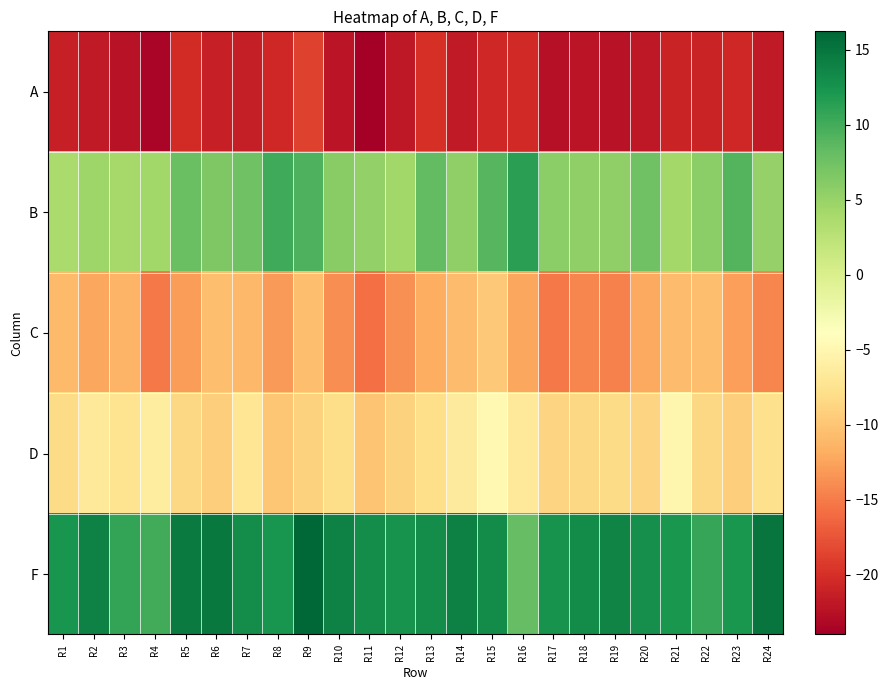

At how many categories does at least one series exceed 9?

24